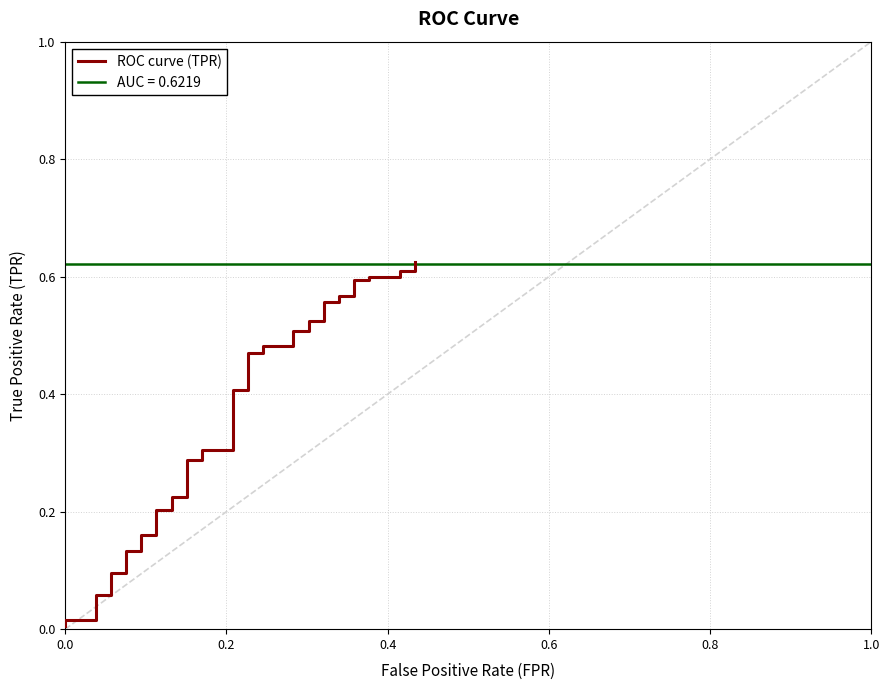

Is this an area chart (filled region under the line)?

No